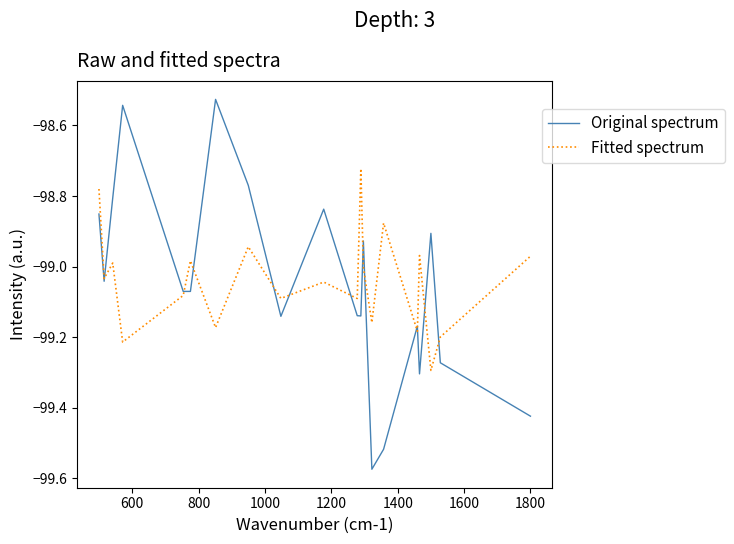

Which series has the widest spread of values?

Original spectrum